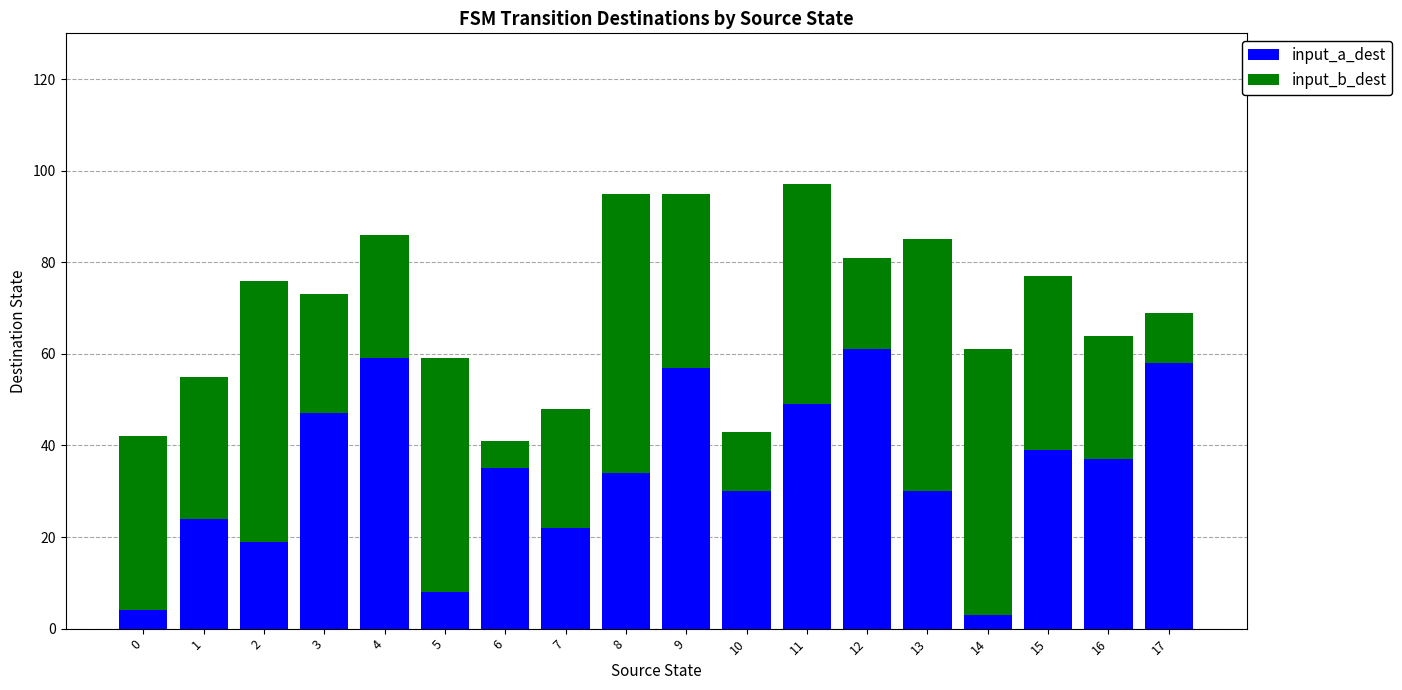

True or false: input_a_dest has a value of 59 at 4.

True